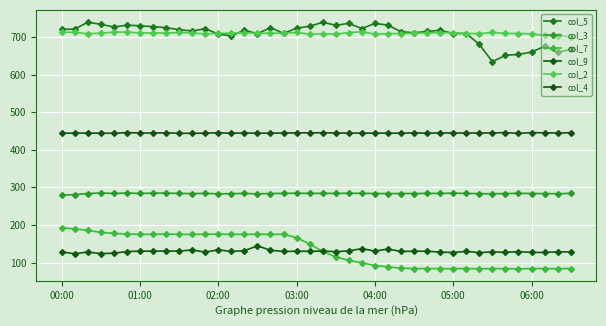

Rank the categories by col_5 value from highest to lowest.

02:00, 20, 22, 24, 03:00, 25, 05:00, 21, 06:00, 19, 7, 04:00, 8, 16, 18, 23, 11, 01:00, 00:00, 9, 14, 29, 10, 28, 26, 27, 17, 30, 31, 15, 12, 13, 32, 37, 39, 36, 38, 35, 34, 33